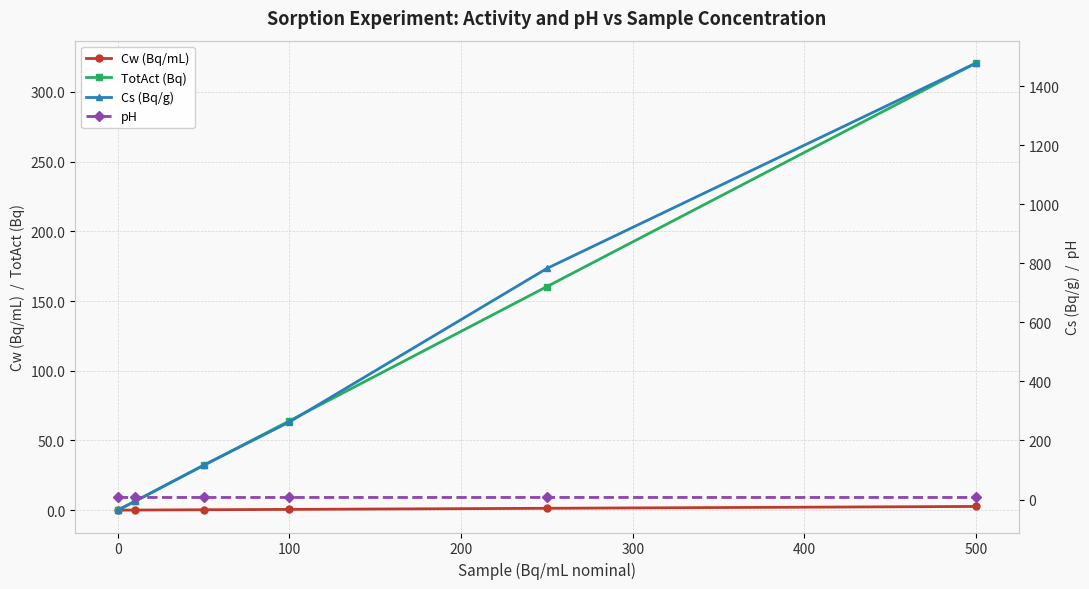

List the series in order of their peak value, highest first.

Cs (Bq/g), TotAct (Bq), pH, Cw (Bq/mL)